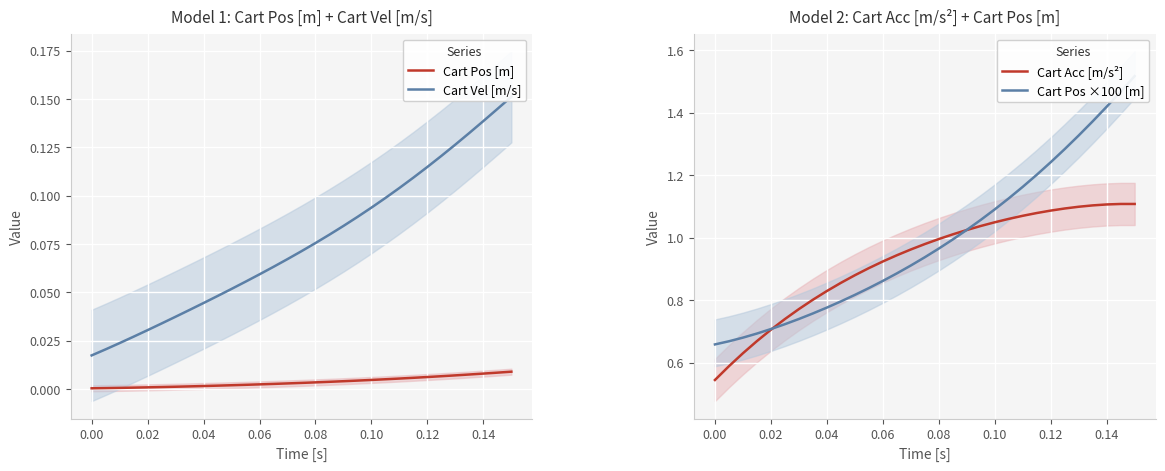

Which series has the largest range (max minus min)?

Cart Pos ×100 [m]